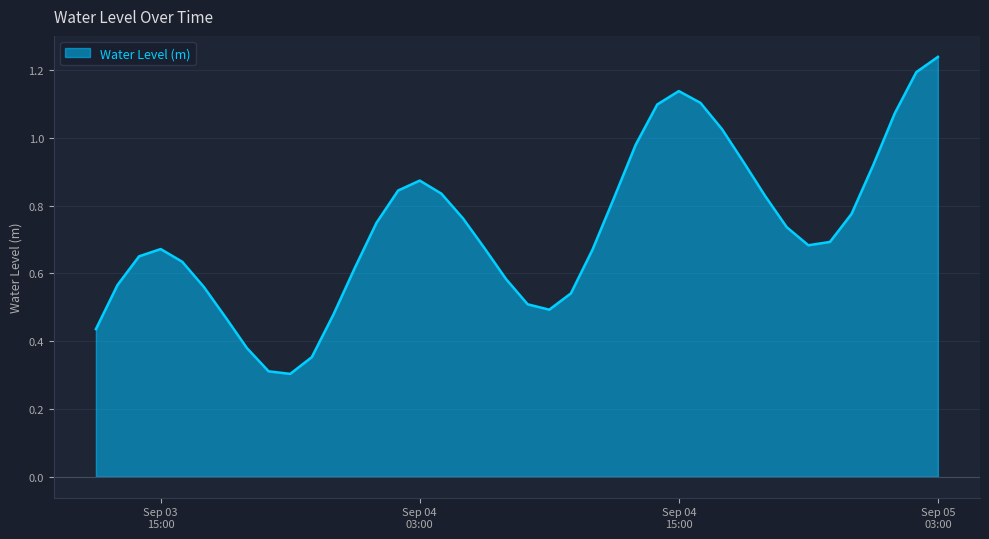

What is the minimum value shown in the chart?

0.3